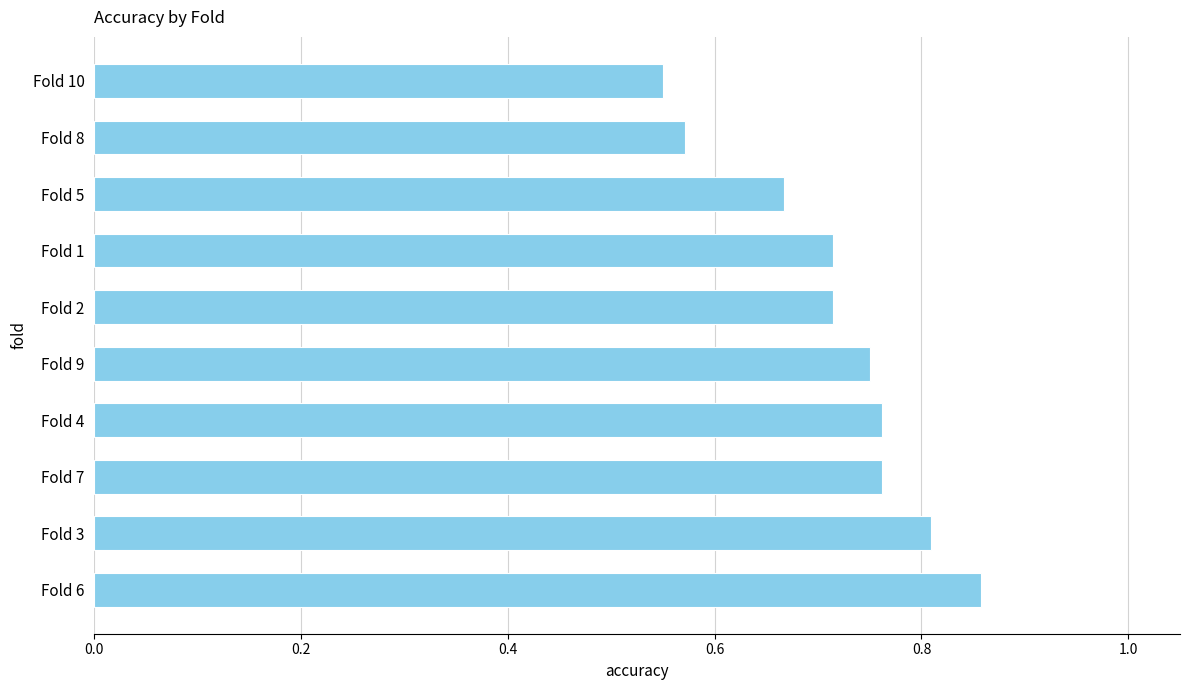

What is the difference between the maximum and minimum values?

0.3